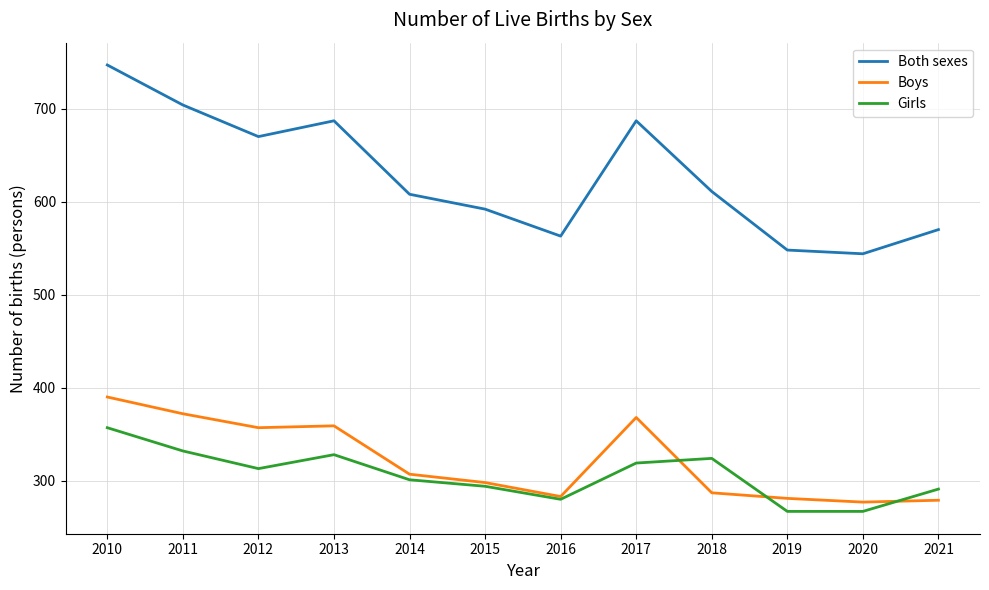

Rank the series by their maximum value, from lowest to highest.

Girls, Boys, Both sexes